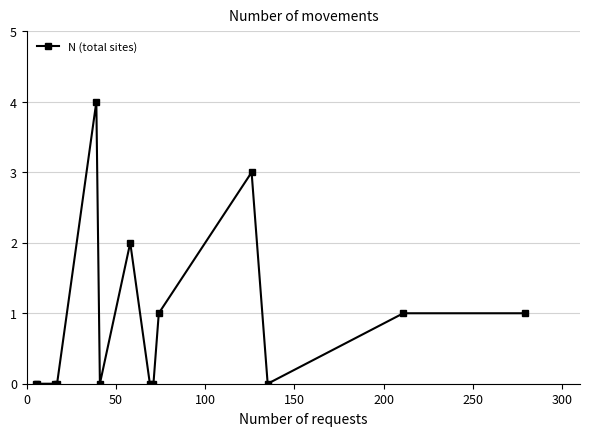

True or false: the data has more than 1 interior local peaks.

True